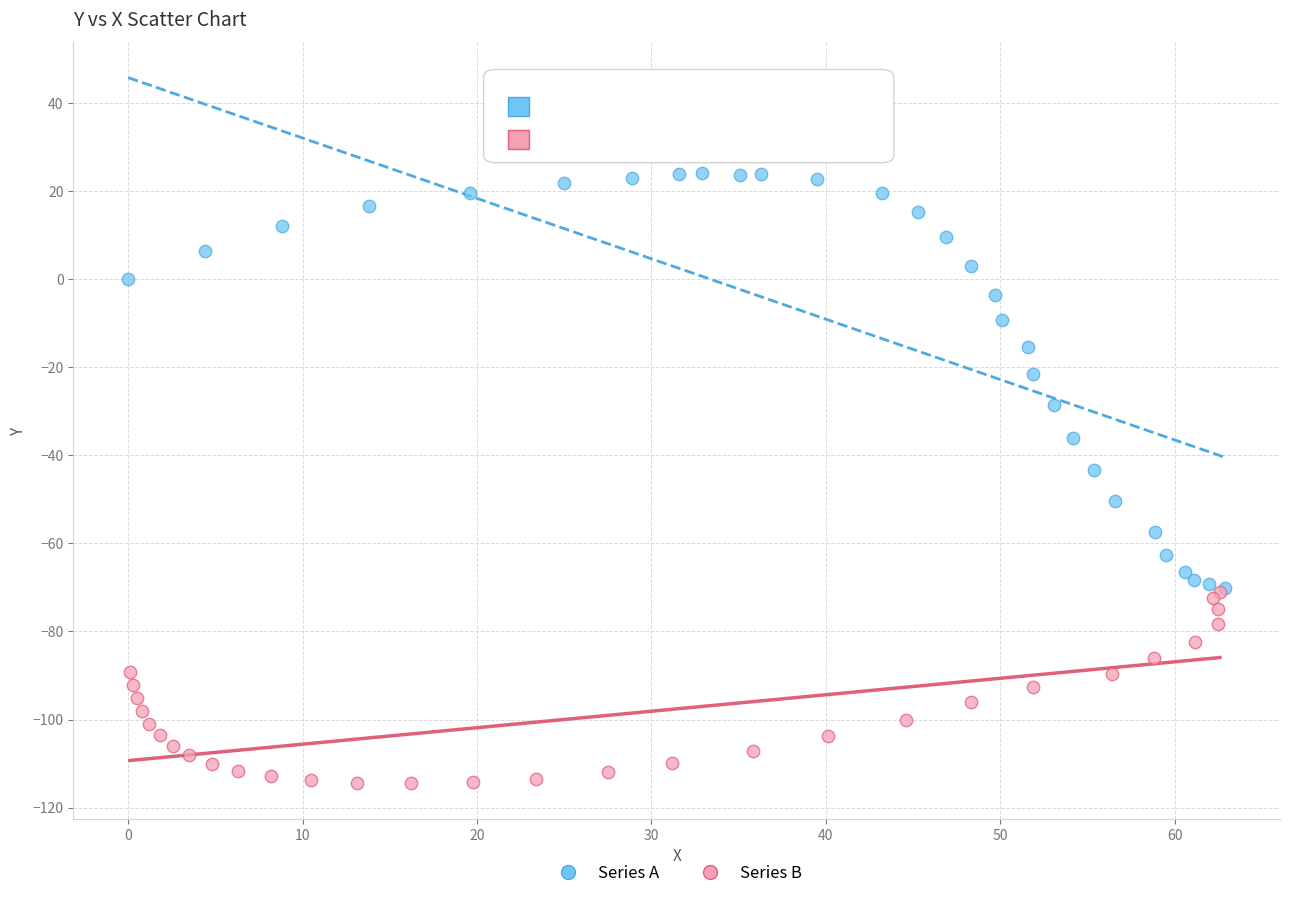

Which series reaches the minimum Y coordinate?

Series B